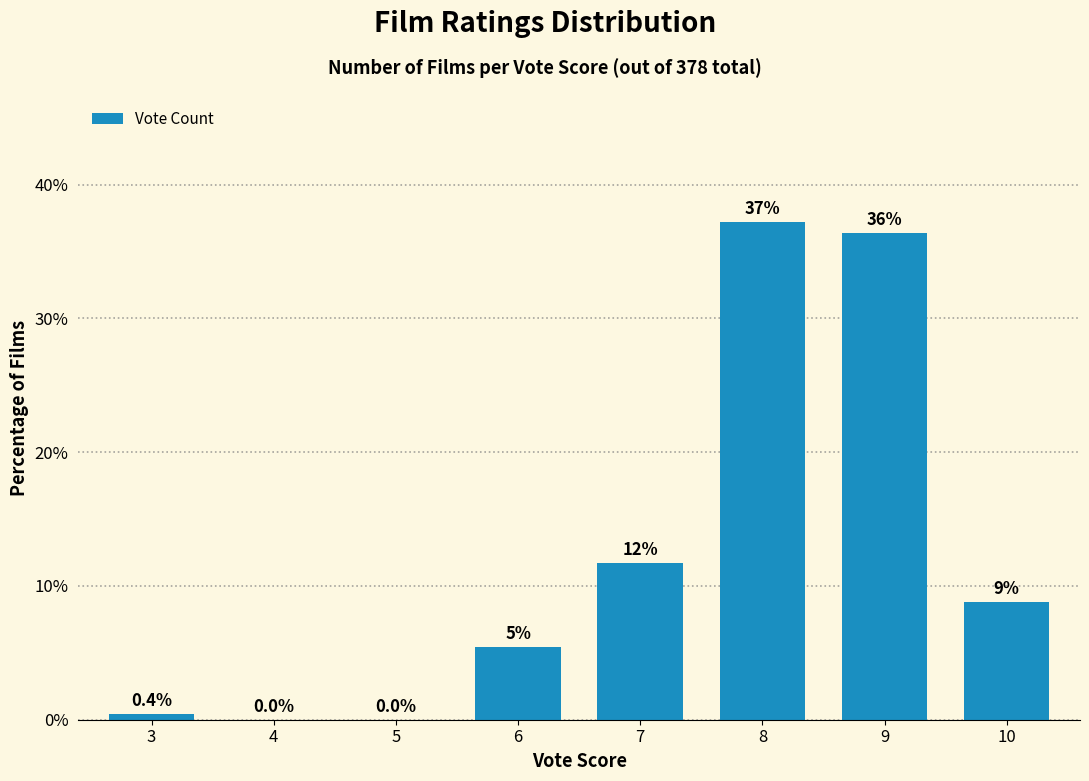

Where is the data nearest to the value 18?

7